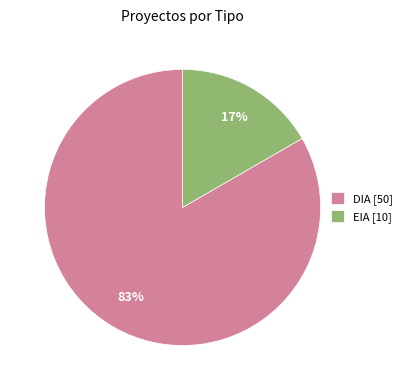

Which has a higher value, DIA [50] or EIA [10]?

DIA [50]